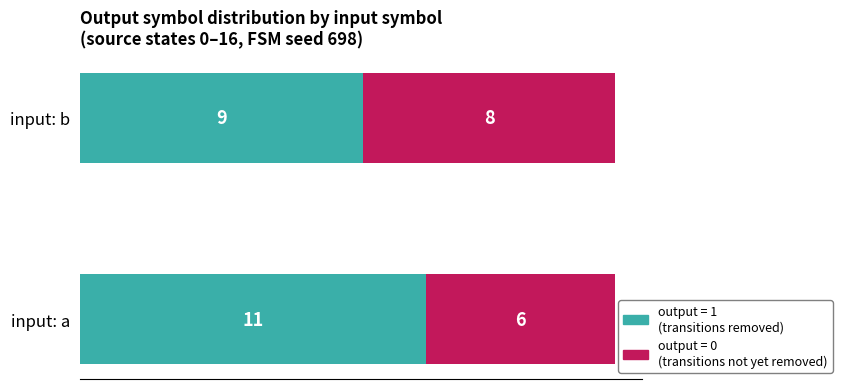

How many distinct data groups are displayed?

2